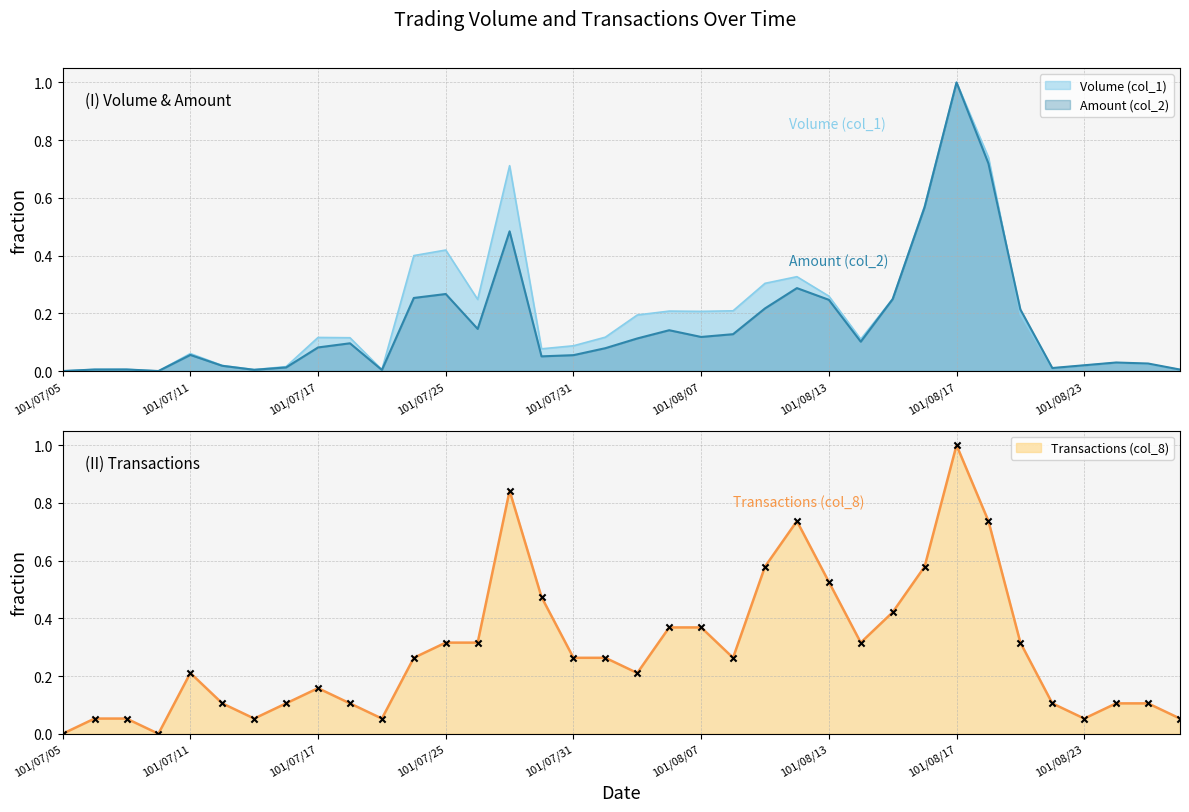

Which series reaches the maximum Y coordinate?

Volume (col_1)